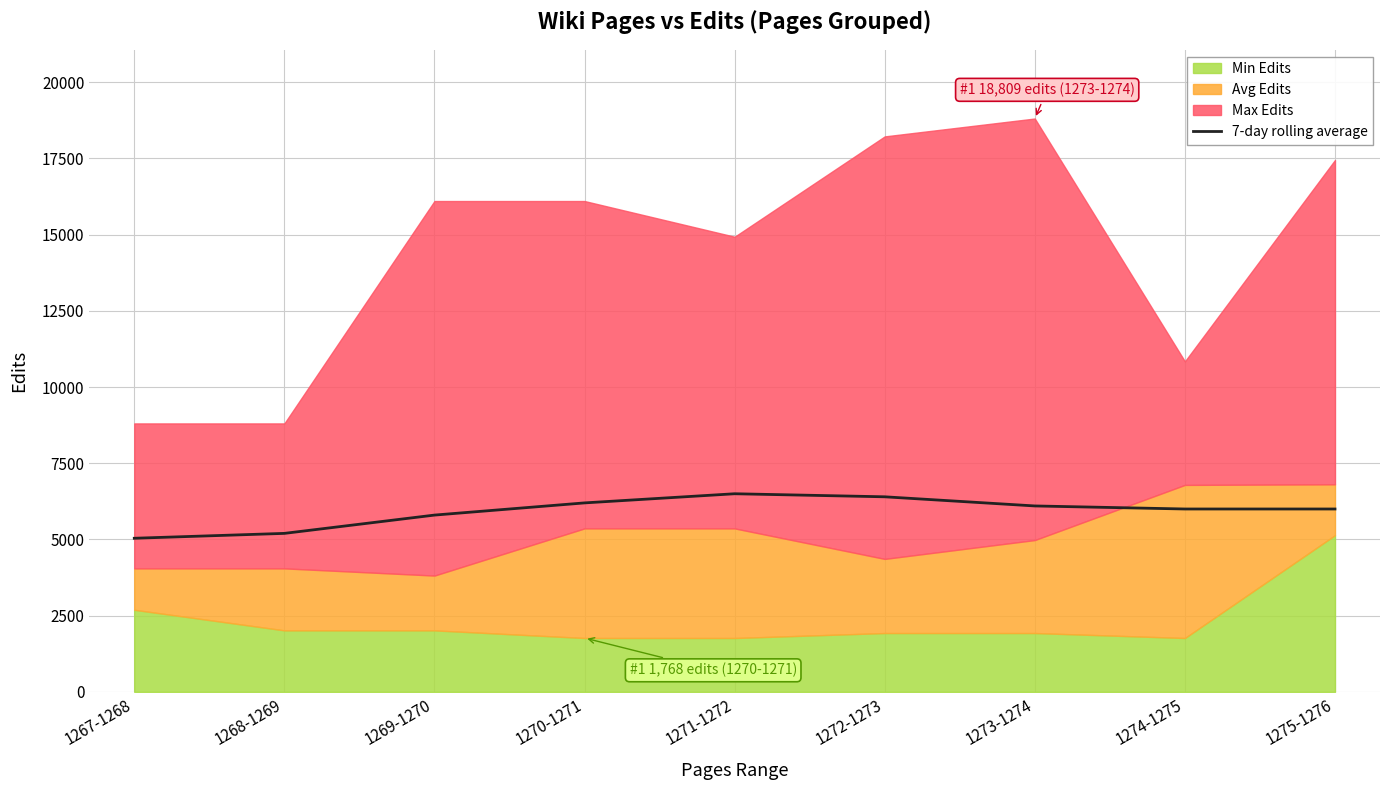

Does the chart display data point markers on the line(s)?

No